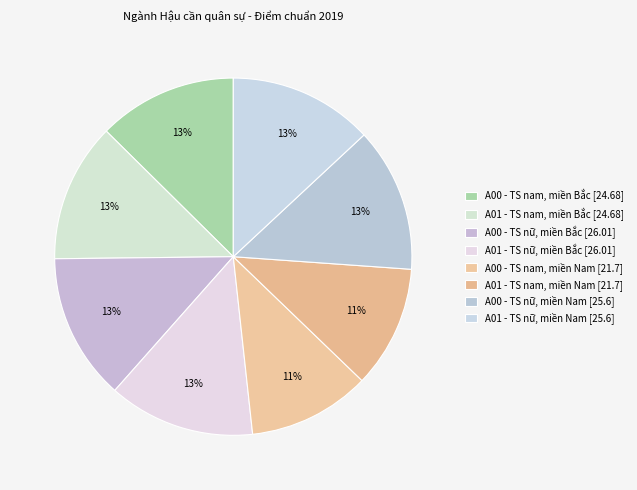

How many slices are in this pie chart?

8